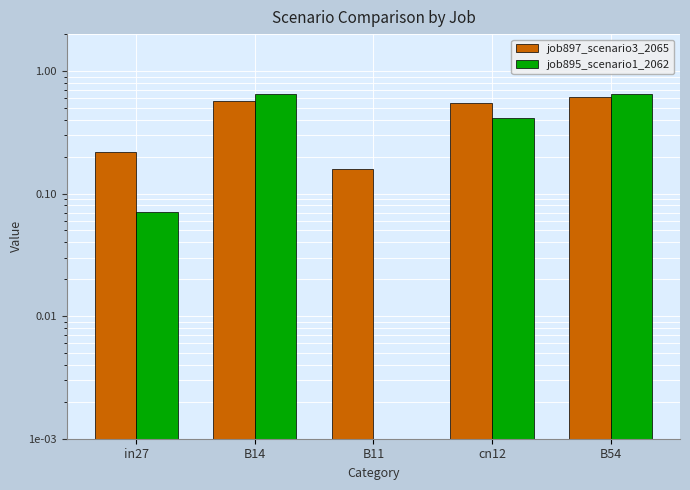

The value of job897_scenario3_2065 at B54 is 0.6. True or false?

True